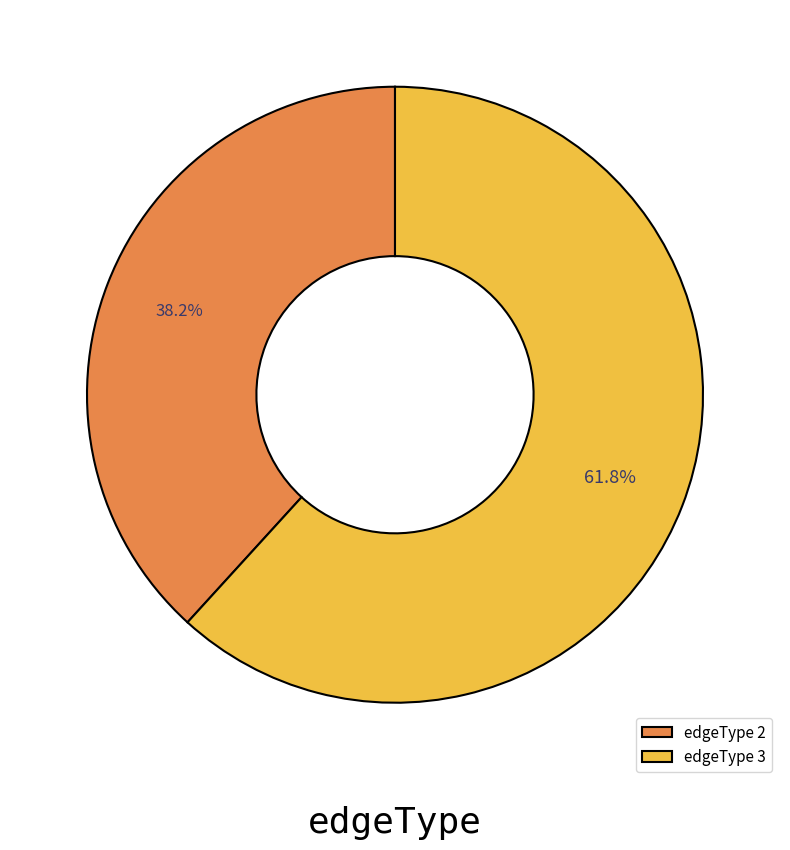

Approximately how many times larger is the value at edgeType 3 compared to edgeType 2?

1.6